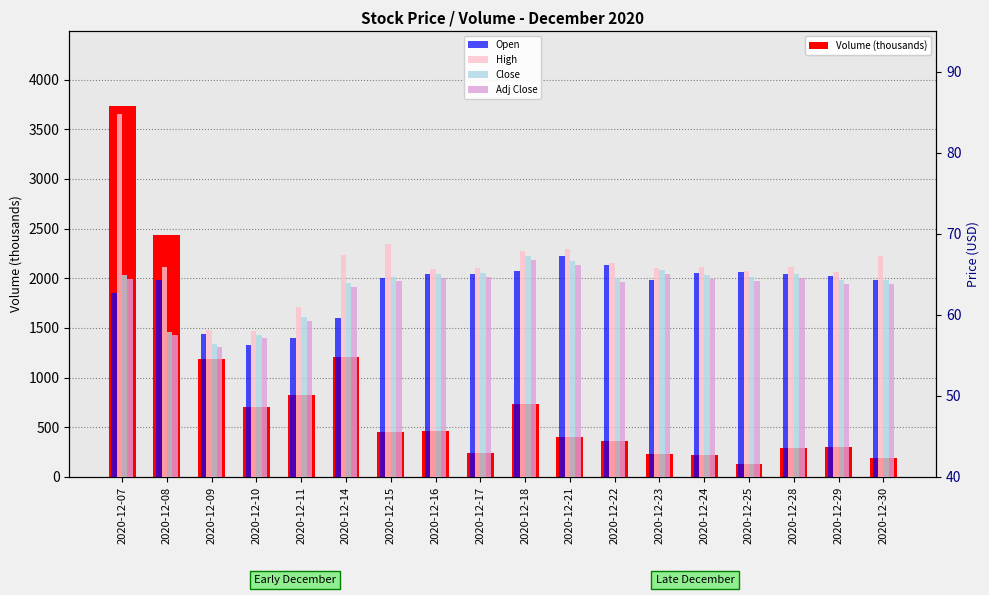

What is the sum of the Volume (thousands) values at 2020-12-16 and 2020-12-10?

1169.5